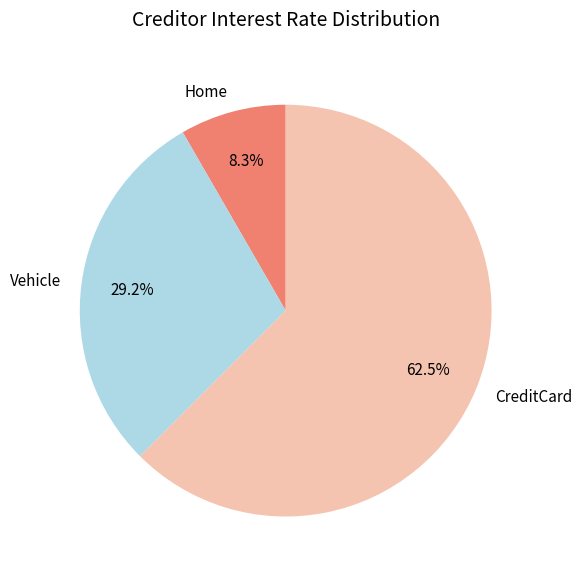

The CreditCard slice represents 75% of the pie. True or false?

False